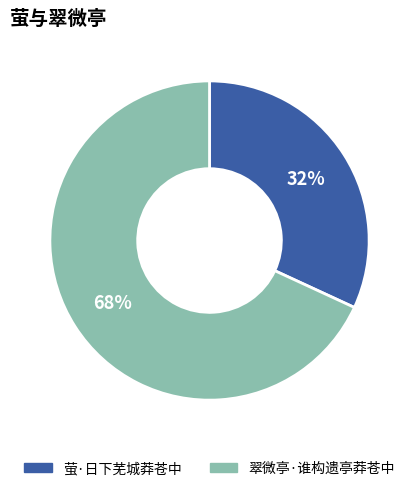

To the nearest percent, what is the average slice percentage?

50%